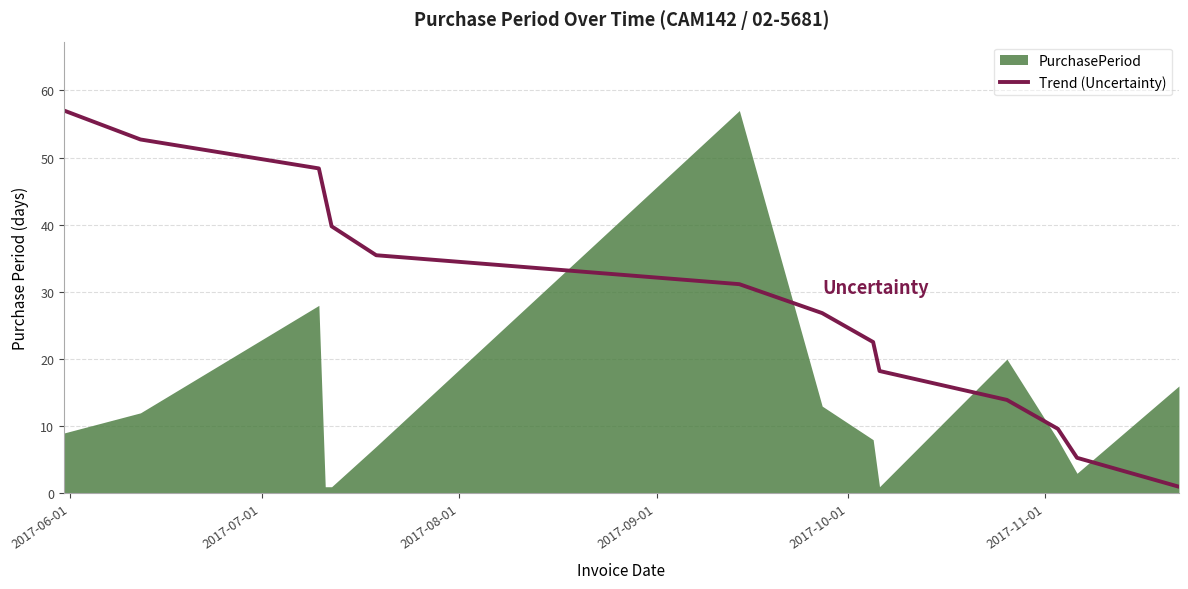

What is the maximum value shown in the chart?

57.0